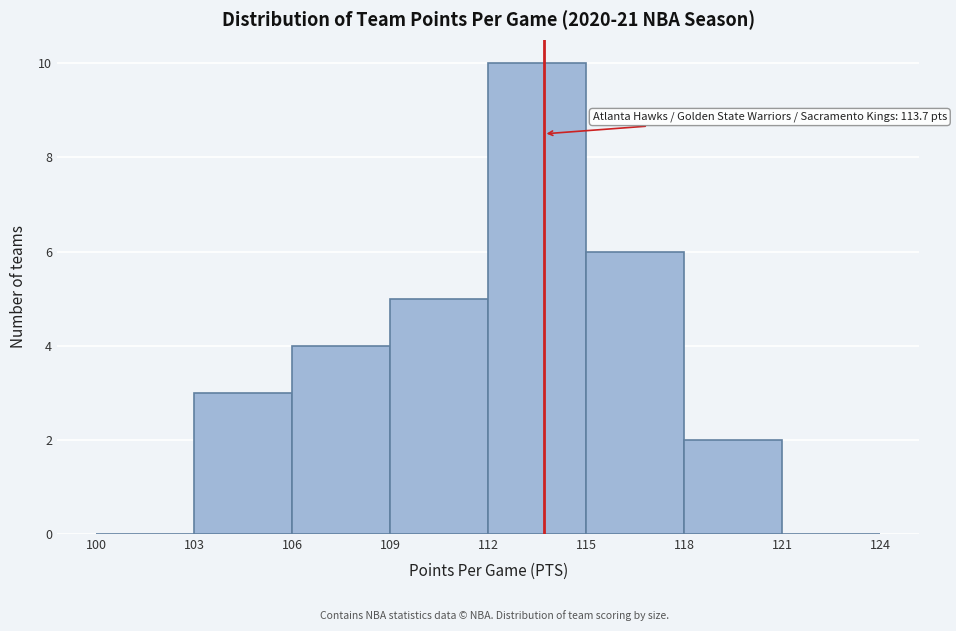

Which range on the x-axis has the tallest bar?

112 to 115